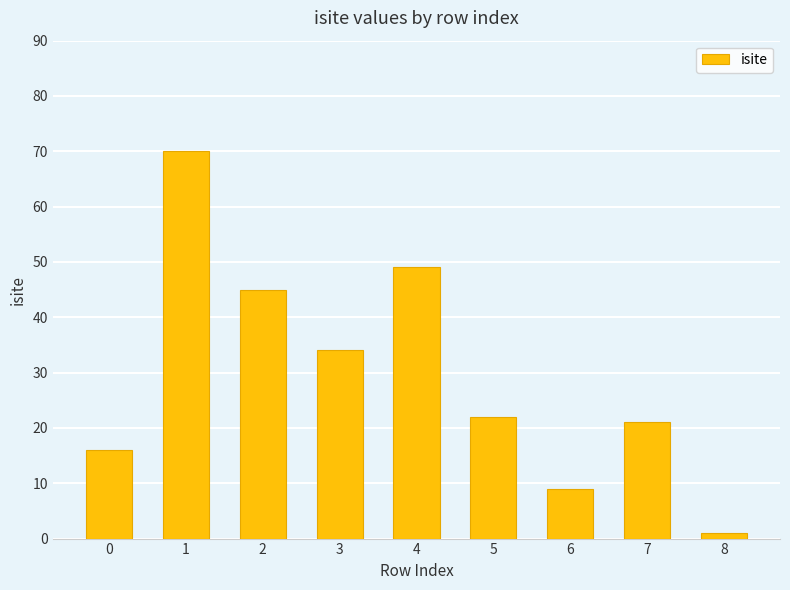

What is the smallest value displayed?

1